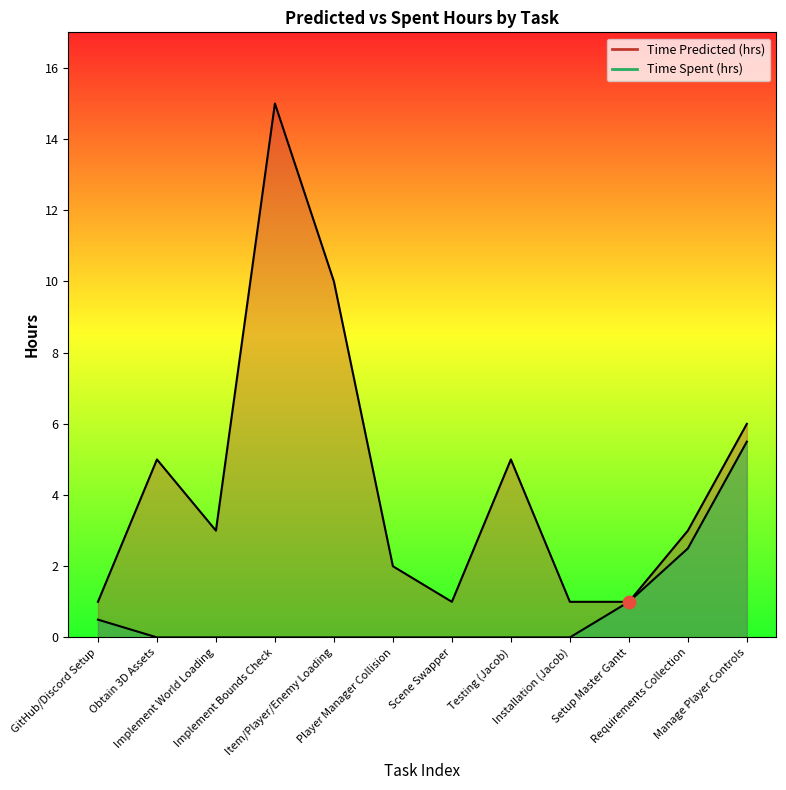

Which series has the largest total across all categories?

Time Predicted (hrs) line